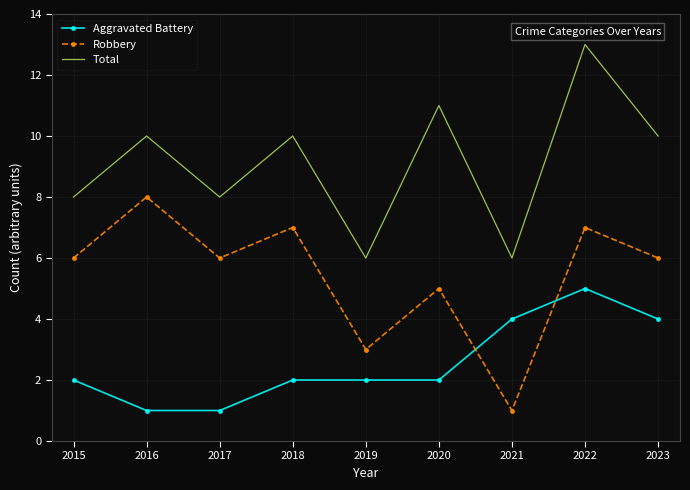

The value of Robbery at 2022 is 7. True or false?

True